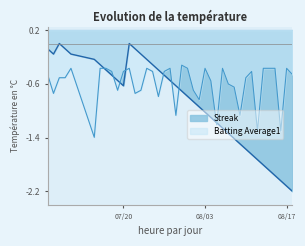

The Streak series shows -0.4 at 2010-07-16. True or false?

False